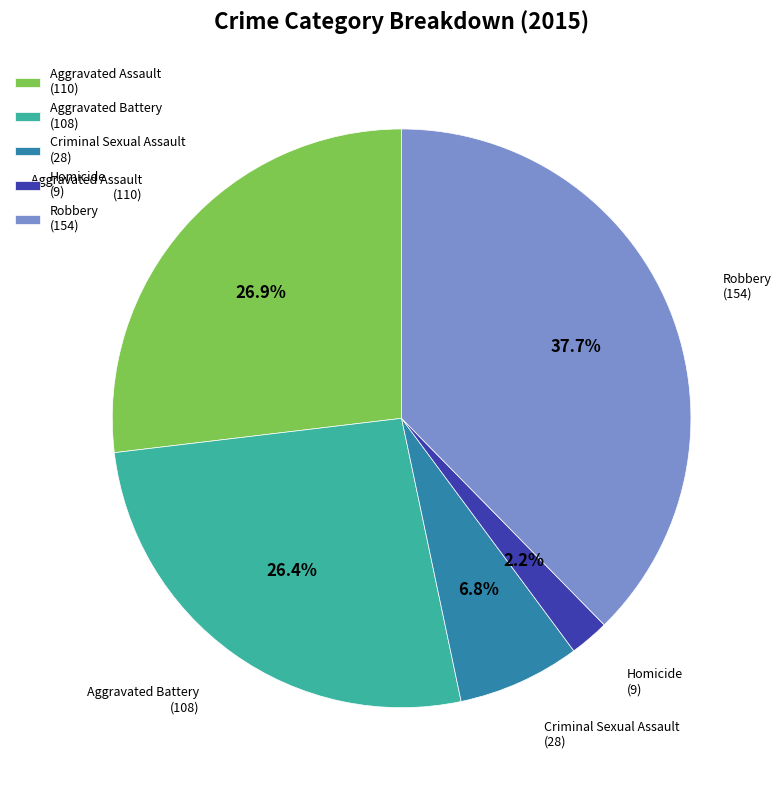

Is it true that Robbery is 26% of the pie?

False